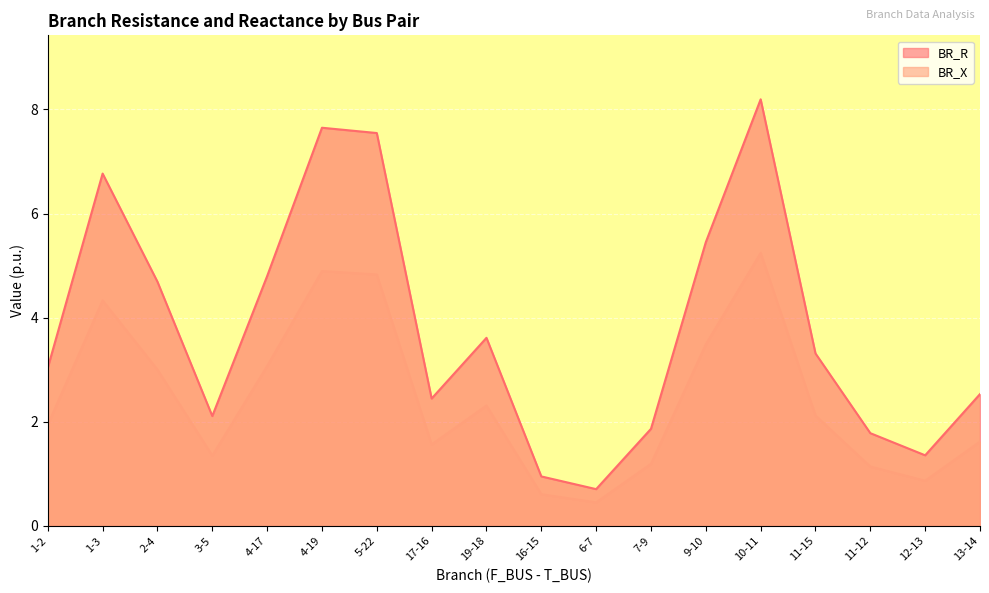

True or false: BR_R has more than 1 points higher than both neighbors.

True